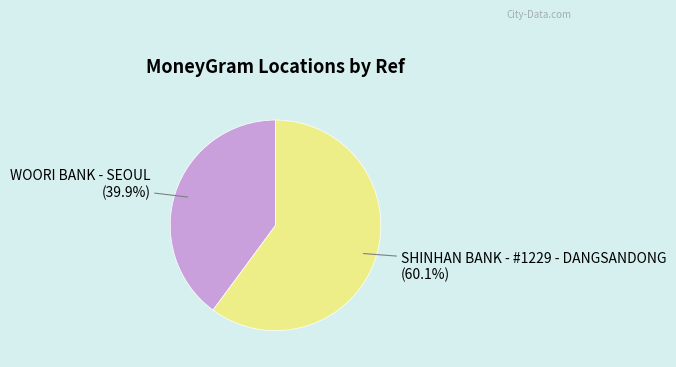

Is the sum of WOORI BANK - SEOUL and SHINHAN BANK - #1229 - DANGSANDONG greater than half?

Yes